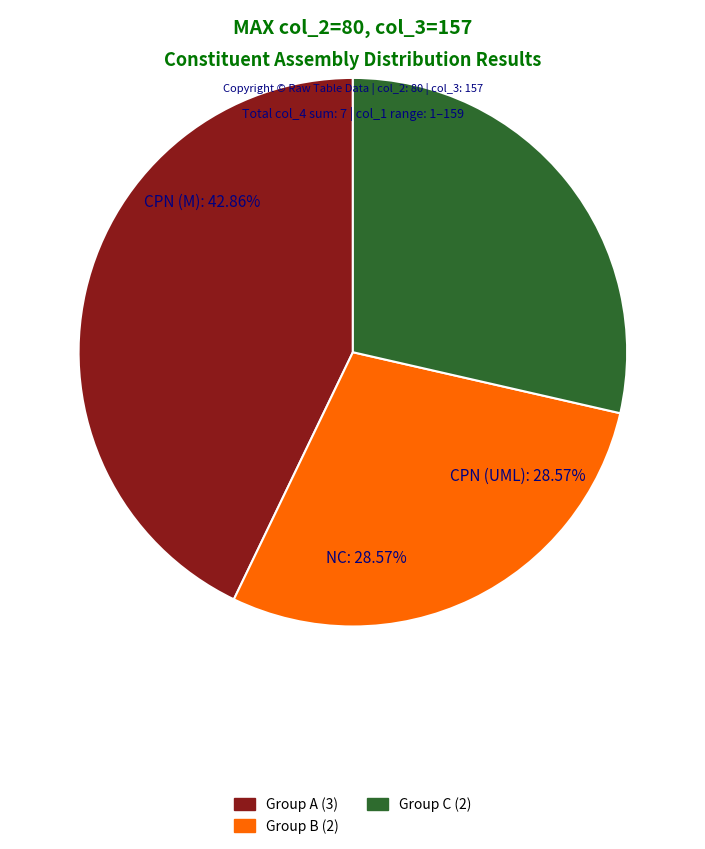

Is there a majority slice in this chart?

No